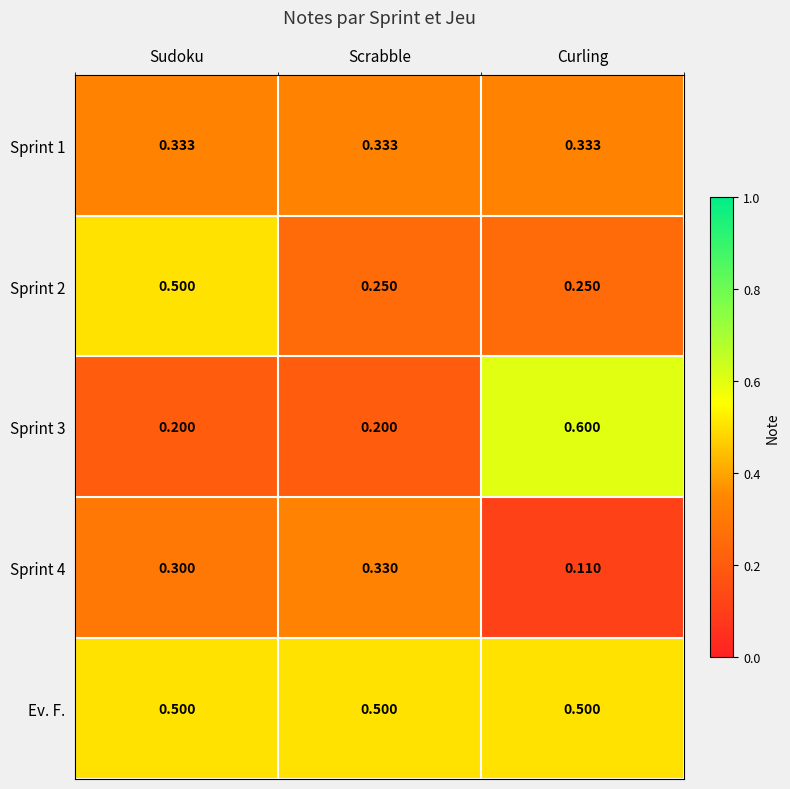

At which category is the sum across all series the highest?

Sudoku